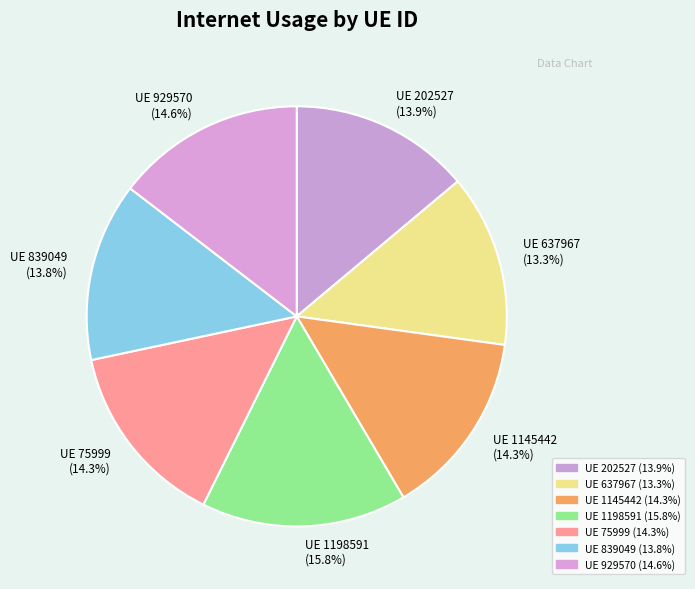

Which slice is the largest?

UE 1198591 (15.8%)